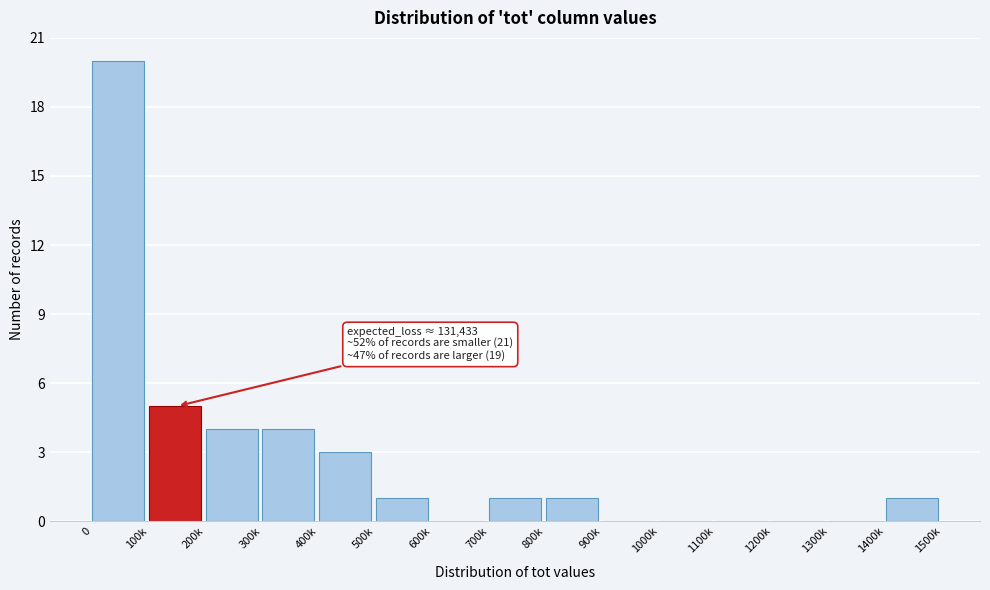

Reading right to left, extract all data points from this chart.

1400k=1	1300k=0	1200k=0	1100k=0	1000k=0	900k=0	800k=1	700k=1	600k=0	500k=1	400k=3	300k=4	200k=4	100k=5	0=20